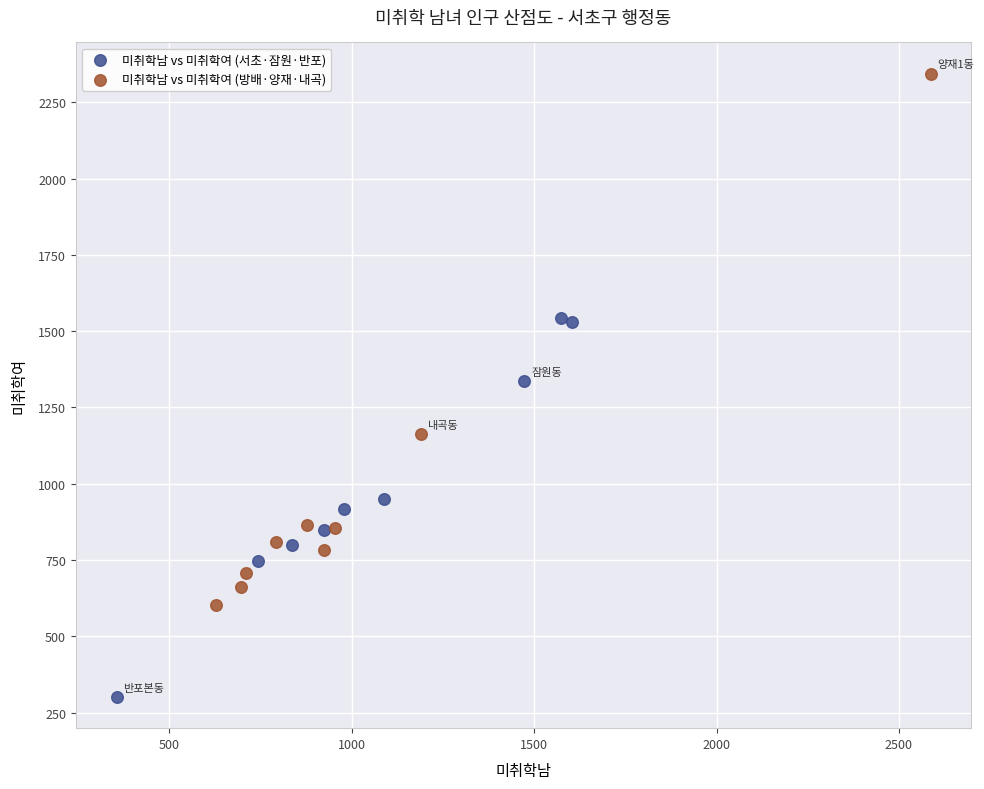

Which series contains the highest Y value?

미취학남 vs 미취학여 (방배·양재·내곡)